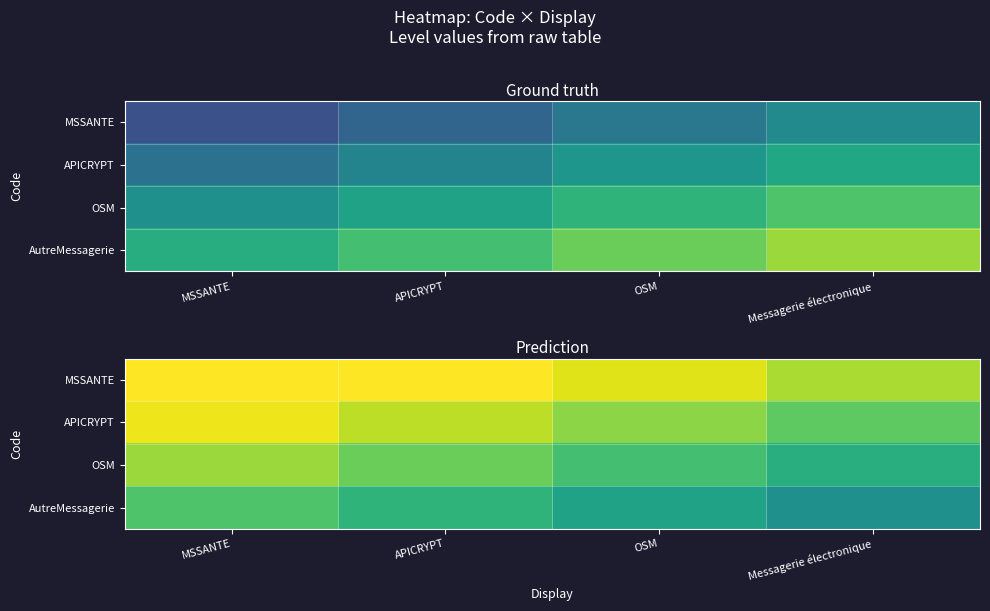

Is it true that APICRYPT equals 0.4 at OSM?

False